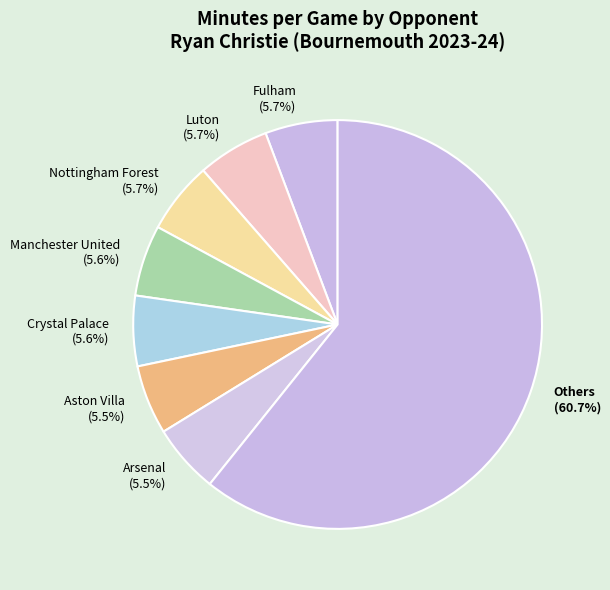

Between Crystal Palace (5.6%) and Others (60.7%), which is larger?

Others (60.7%)